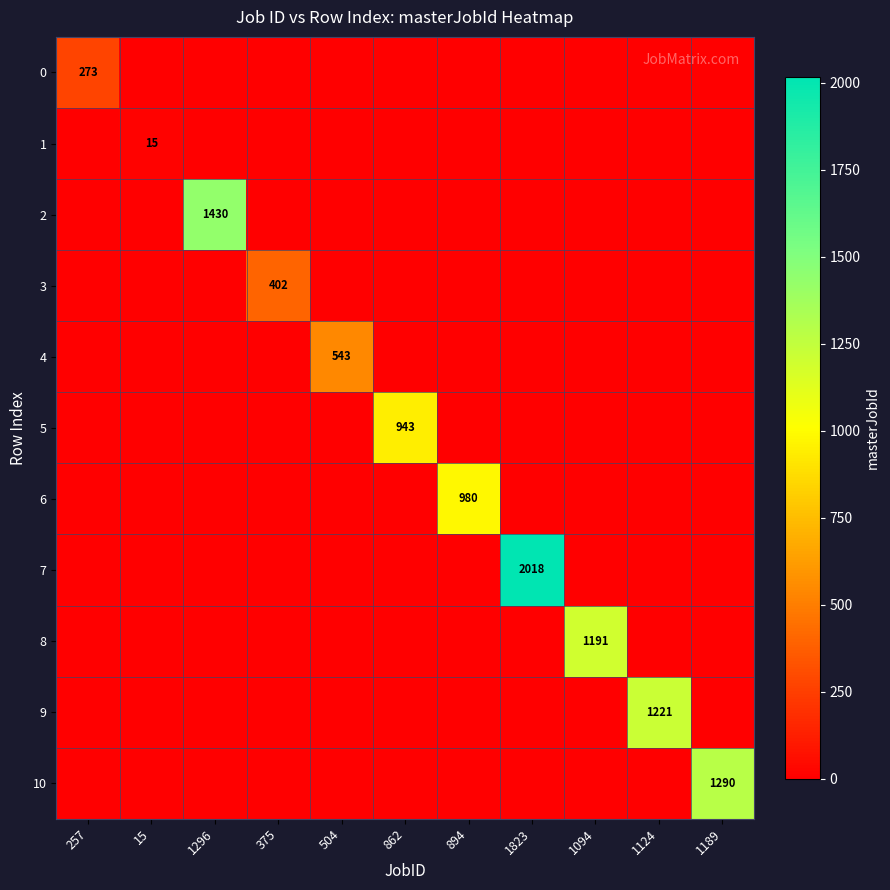

At which category is the sum across all series the highest?

1823